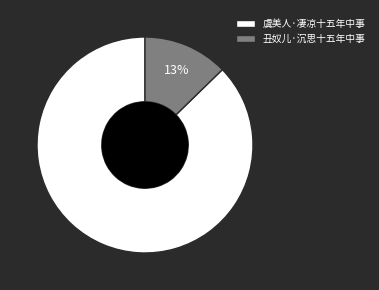

To the nearest percent, what portion does 虞美人·凄凉十五年中事 represent?

87%